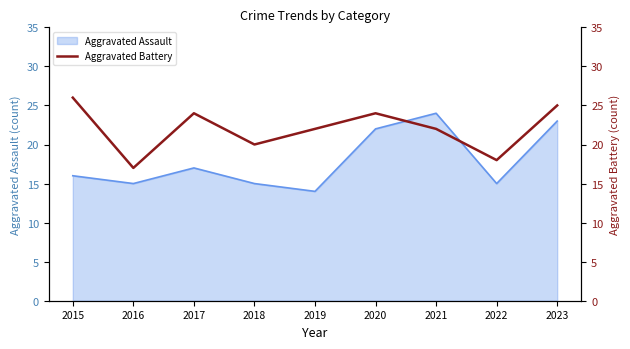

Between 2018 and 2015, which is larger?

2015